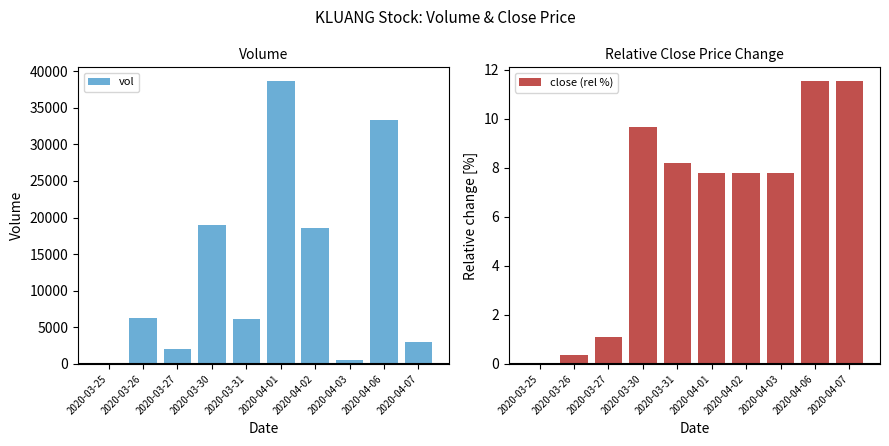

True or false: close (rel %) has a value of 7.8 at 2020-04-02.

True